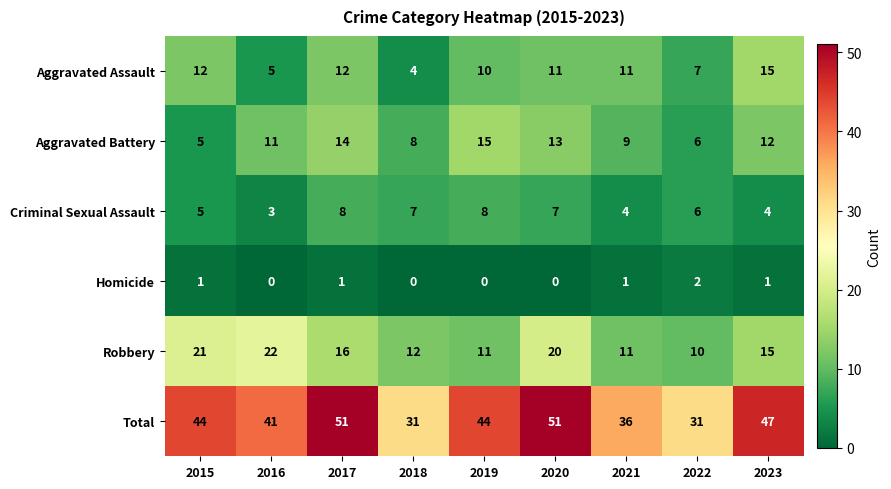

Which series changed the most between 2015 and 2021?

Robbery